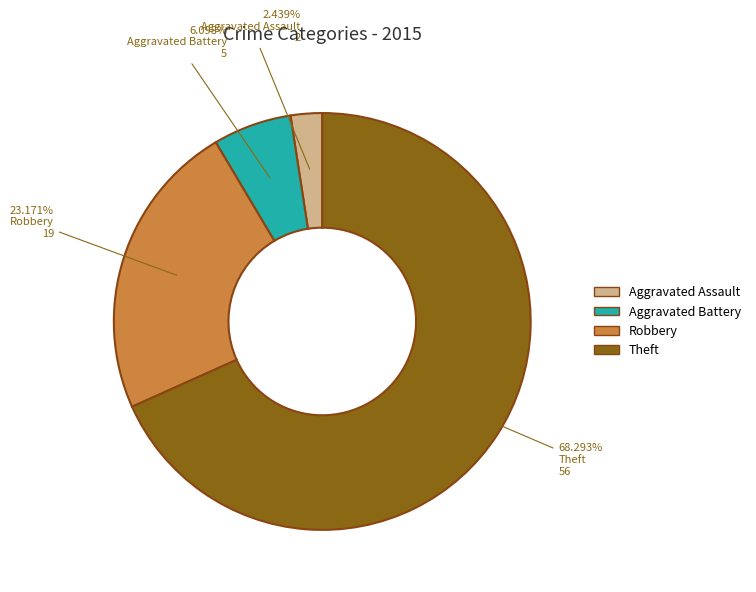

Count the number of slices in the pie.

4